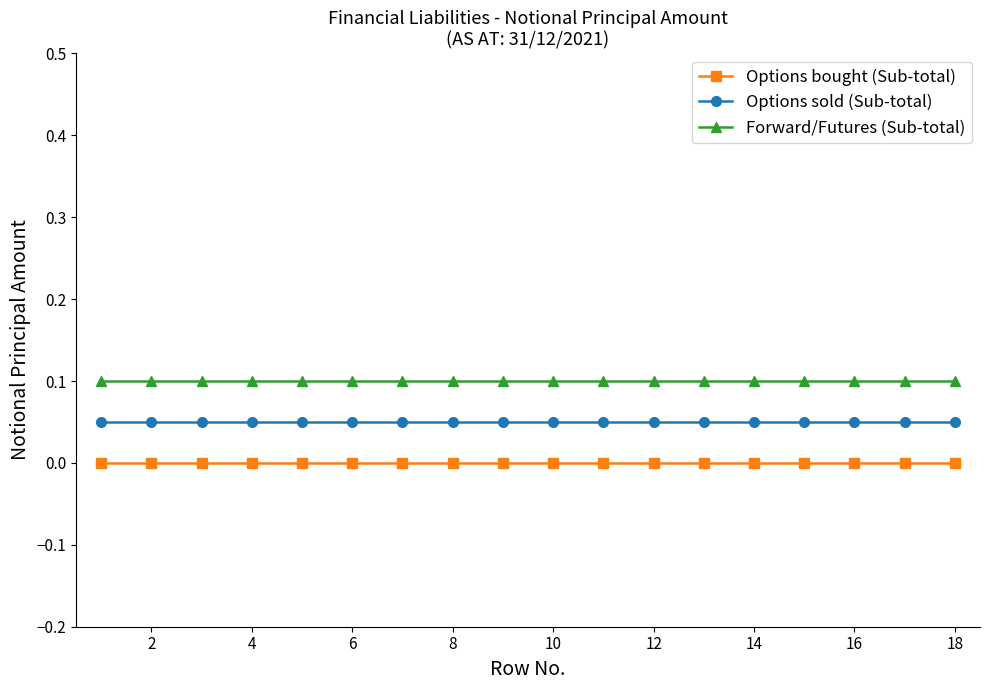

Which series has the largest total across all categories?

Forward/Futures (Sub-total)